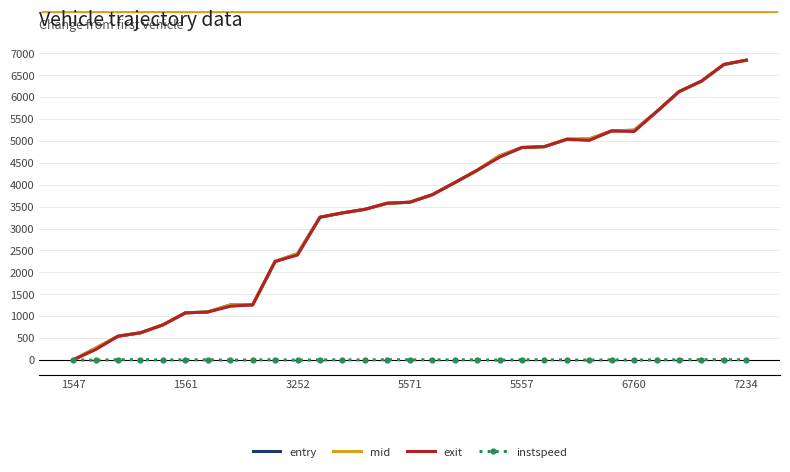

What is the greatest value displayed?

6846.0